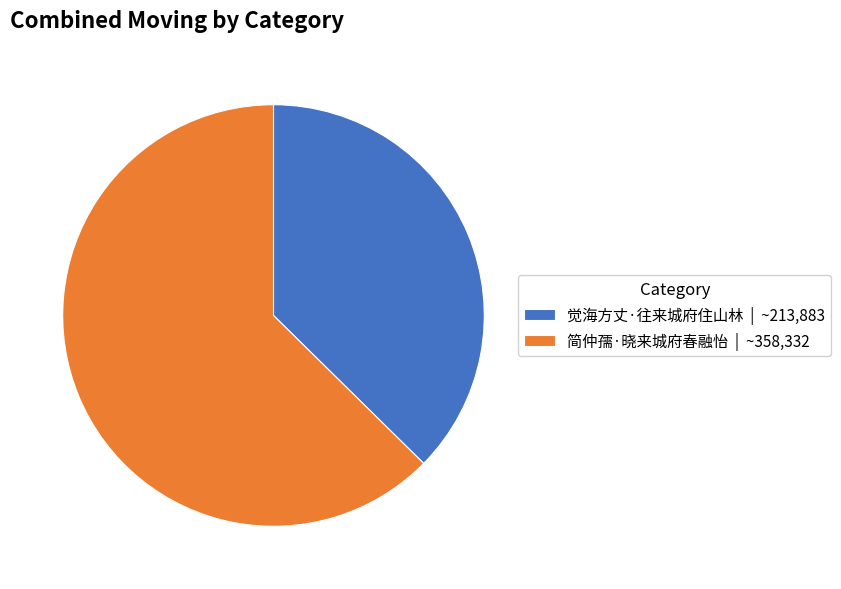

How many slices are in this pie chart?

2